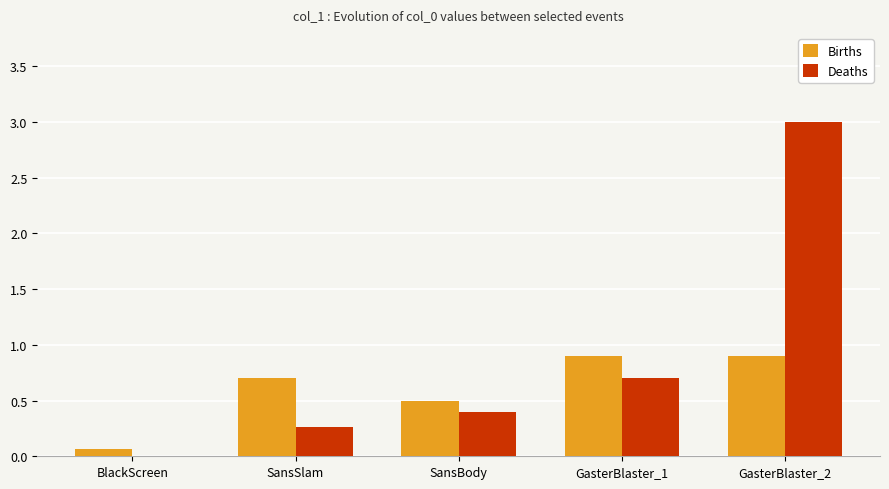

Where is Births nearest to the value 0?

BlackScreen